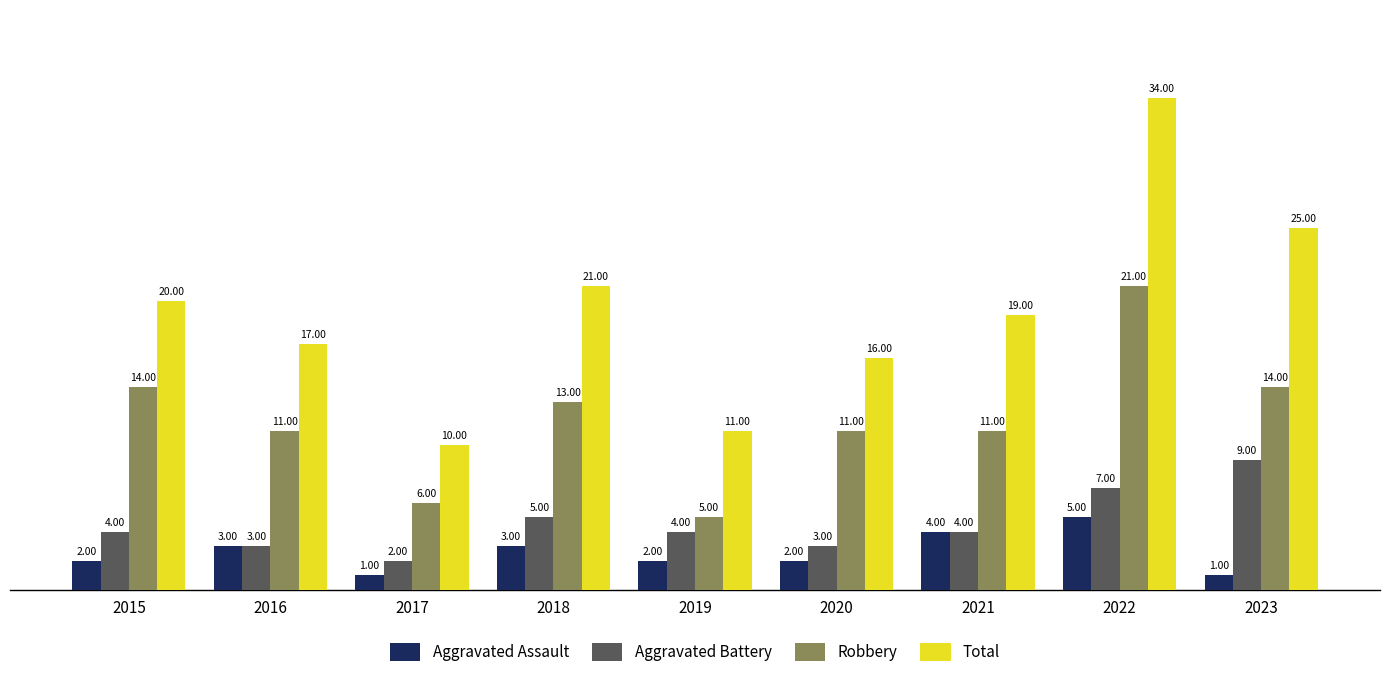

What are all the series names shown in the legend?

Aggravated Assault, Aggravated Battery, Robbery, Total